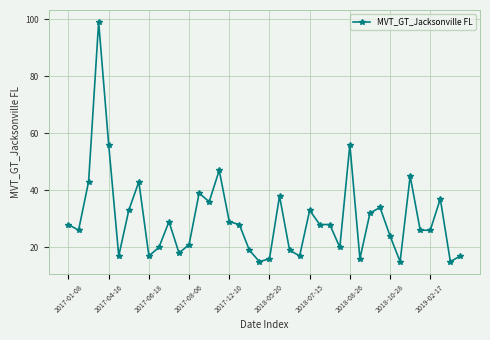

What is the maximum value shown in the chart?

99